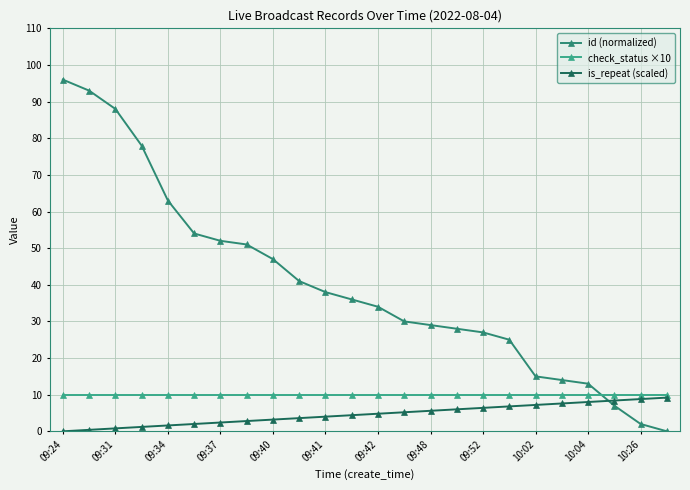

What is the maximum value for check_status ×10?

10.0